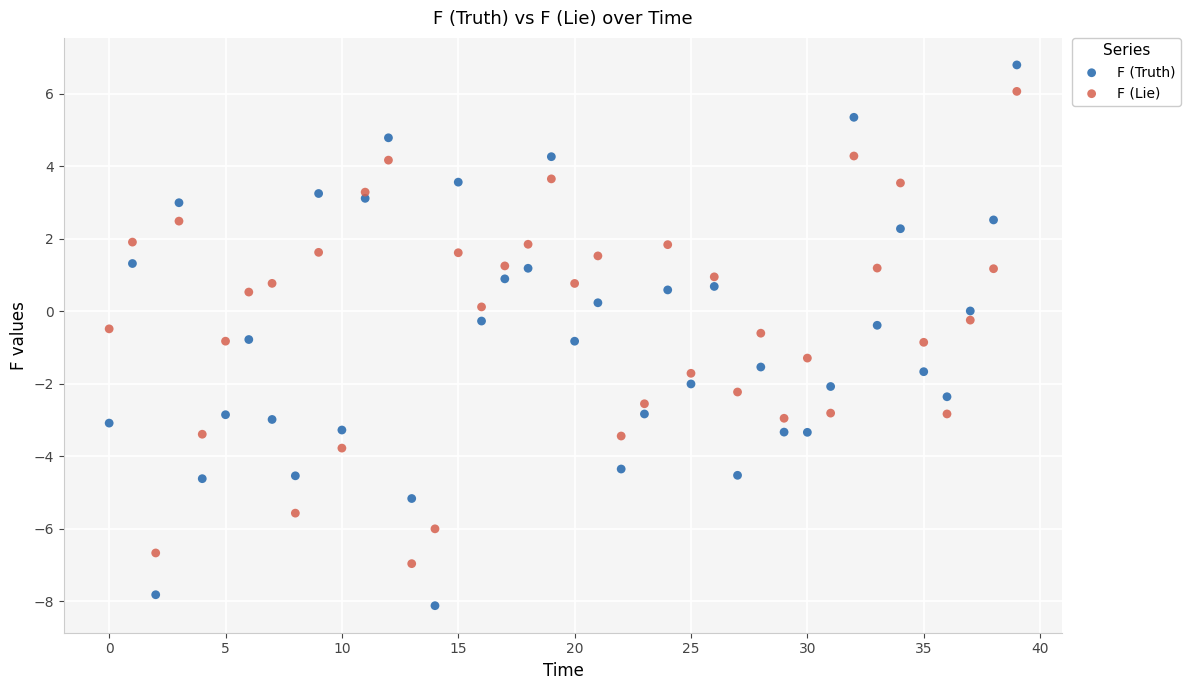

Which series contains the highest Y value?

F (Truth)